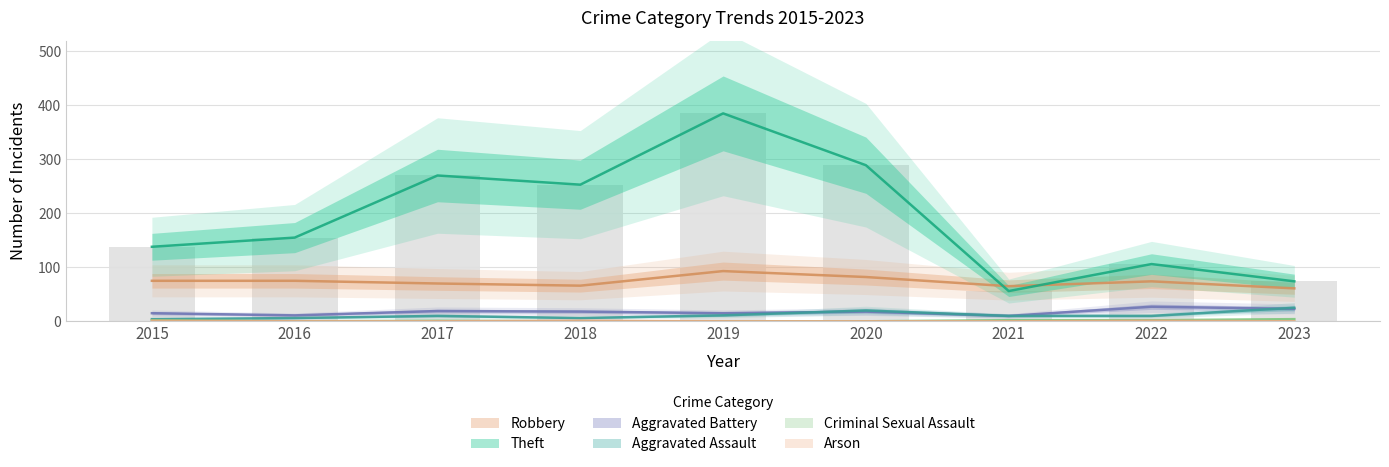

What are all the series names shown in the legend?

Robbery, Theft, Aggravated Battery, Aggravated Assault, Criminal Sexual Assault, Arson